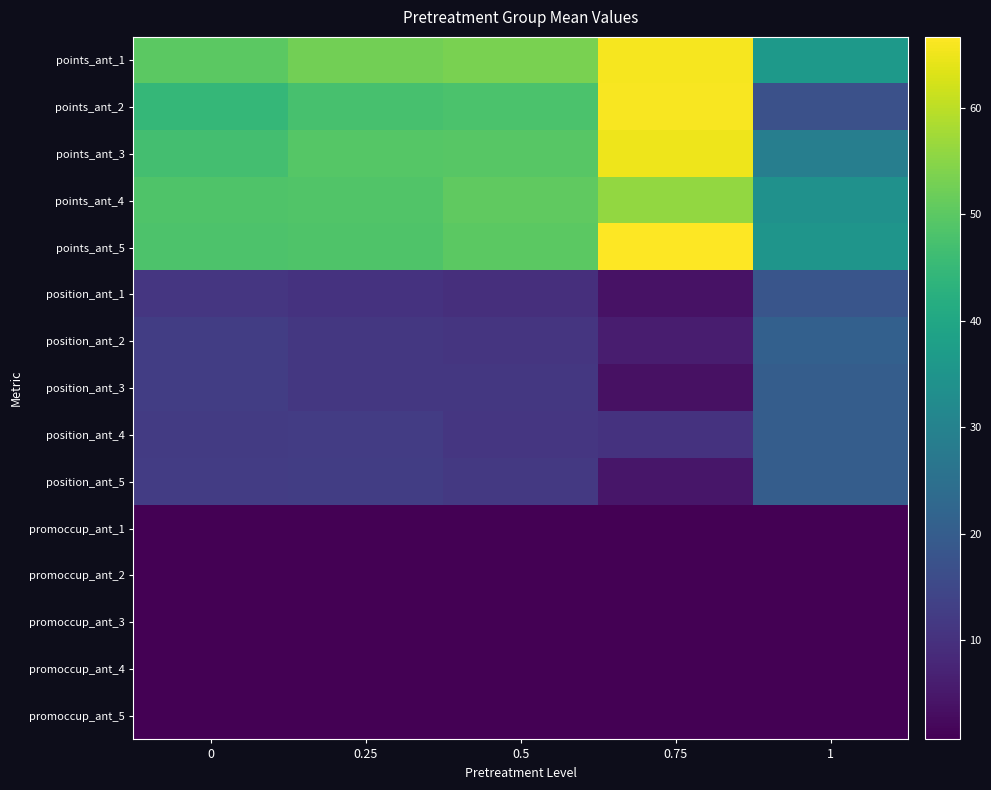

What is the spread (max minus min) of values at 0.75?

66.7